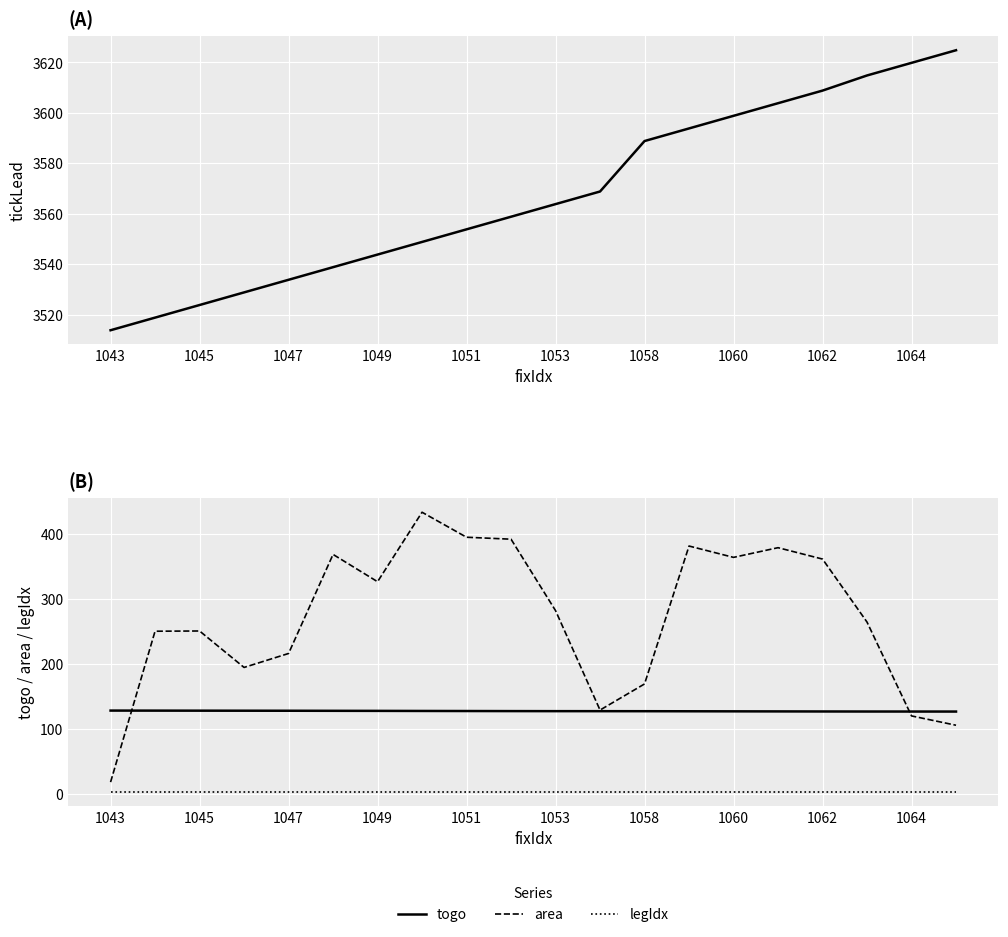

What is the greatest value displayed?

3624.8